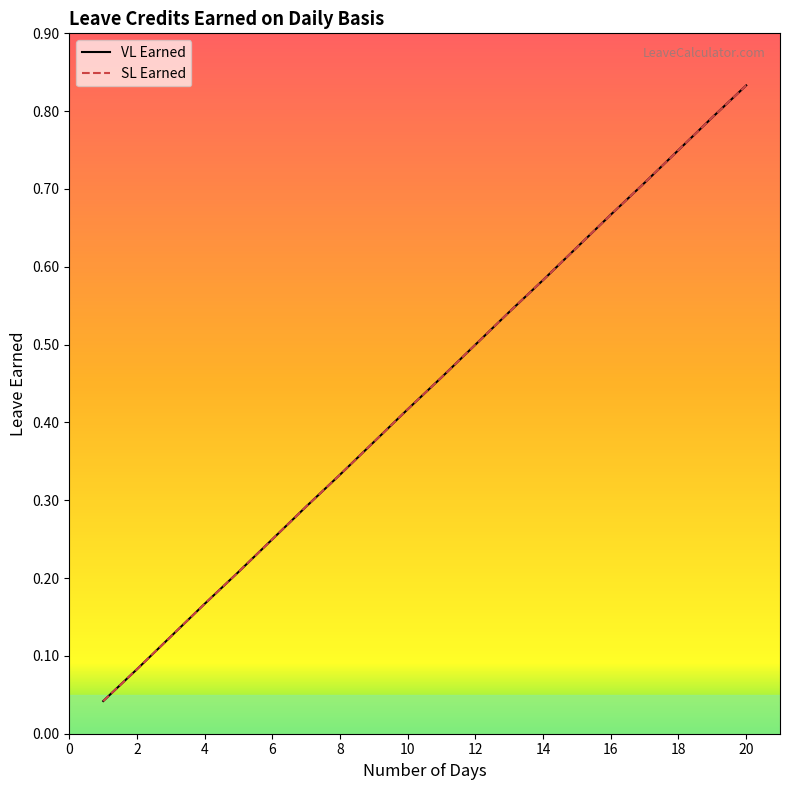

At how many categories does at least one series exceed 0?

20